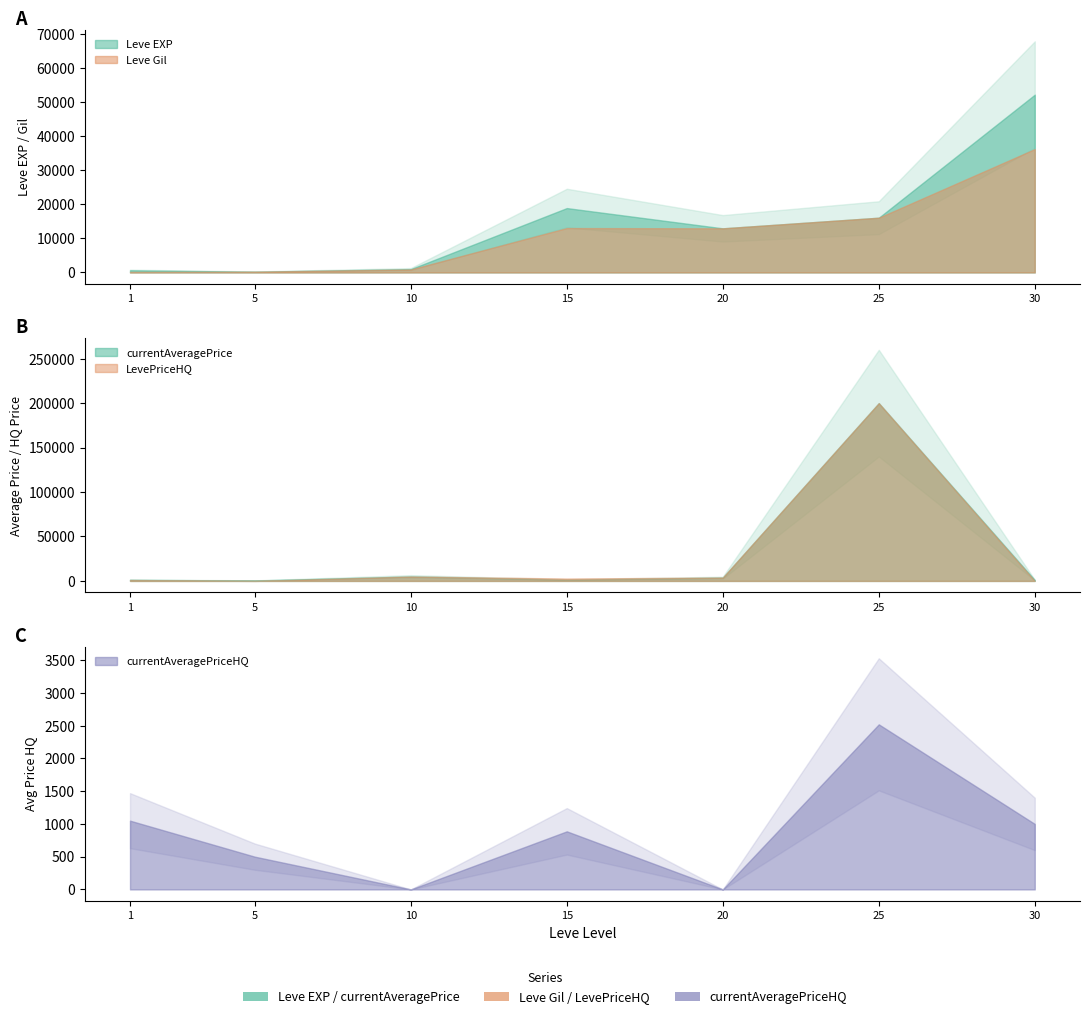

What is the value of the Leve EXP point at the 1st from the left?

630